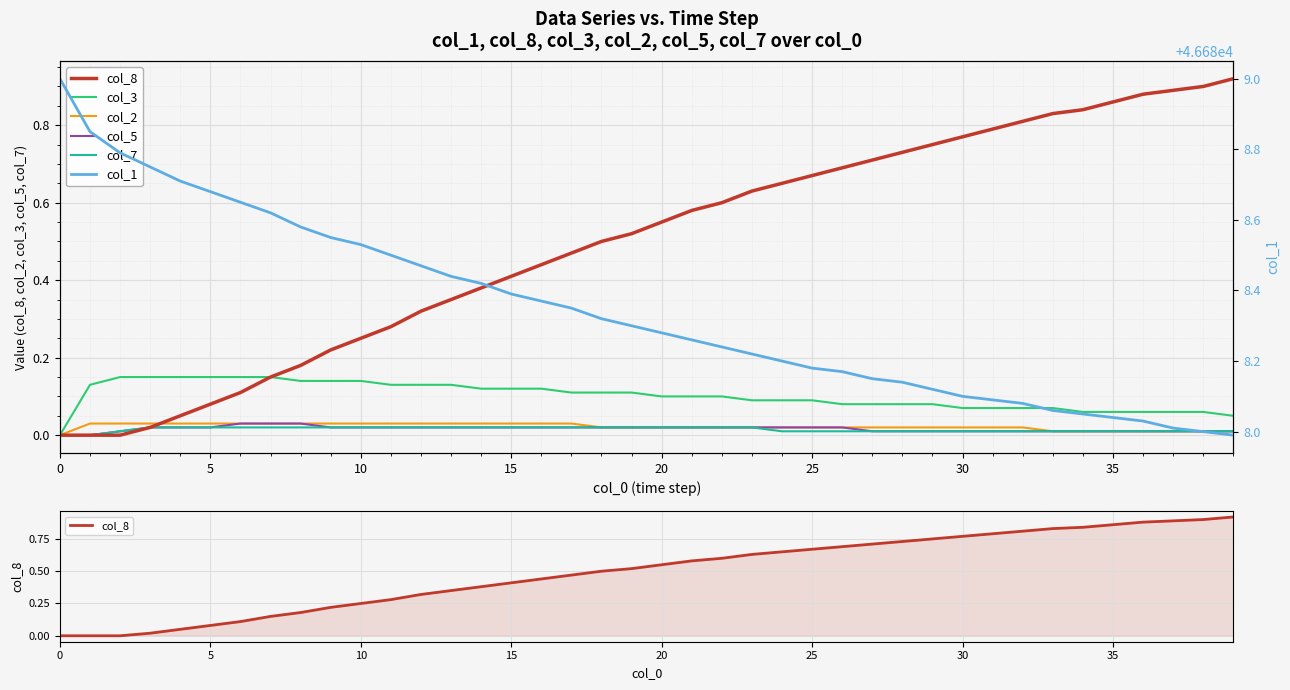

True or false: col_5 and col_1 cross at least once.

False